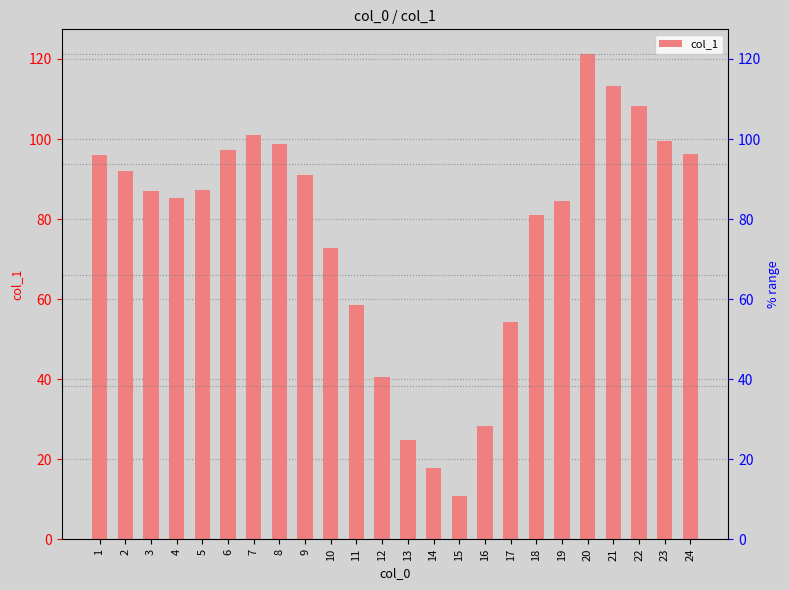

Reading left to right, extract all data points from this chart.

1=96.1	2=92.0	3=87.1	4=85.2	5=87.2	6=97.2	7=101.0	8=98.7	9=91.0	10=72.7	11=58.6	12=40.5	13=24.8	14=17.7	15=10.7	16=28.2	17=54.2	18=81.1	19=84.4	20=121.3	21=113.2	22=108.1	23=99.6	24=96.3